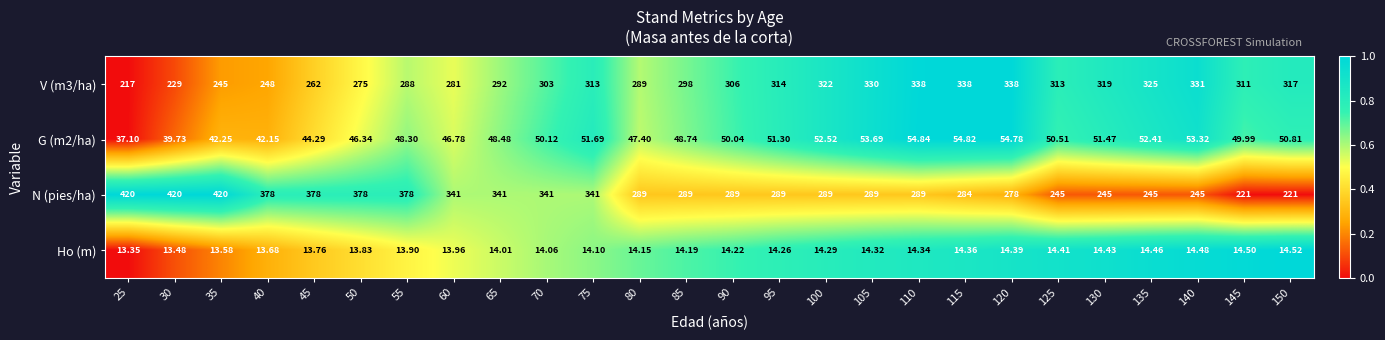

Between 70 and 135, which series saw the biggest shift?

N (pies/ha)